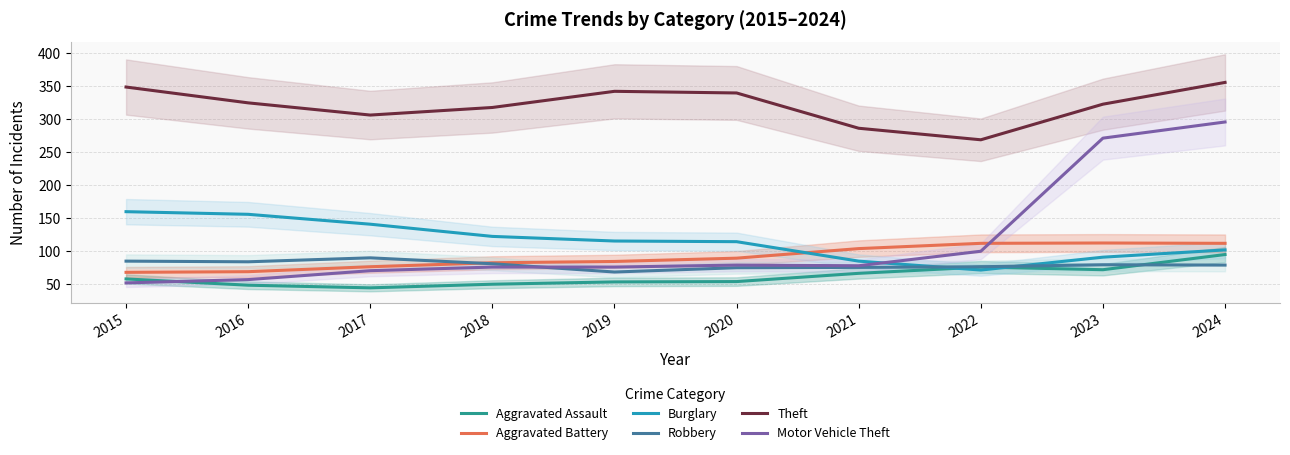

How many lines are shown in the chart?

6